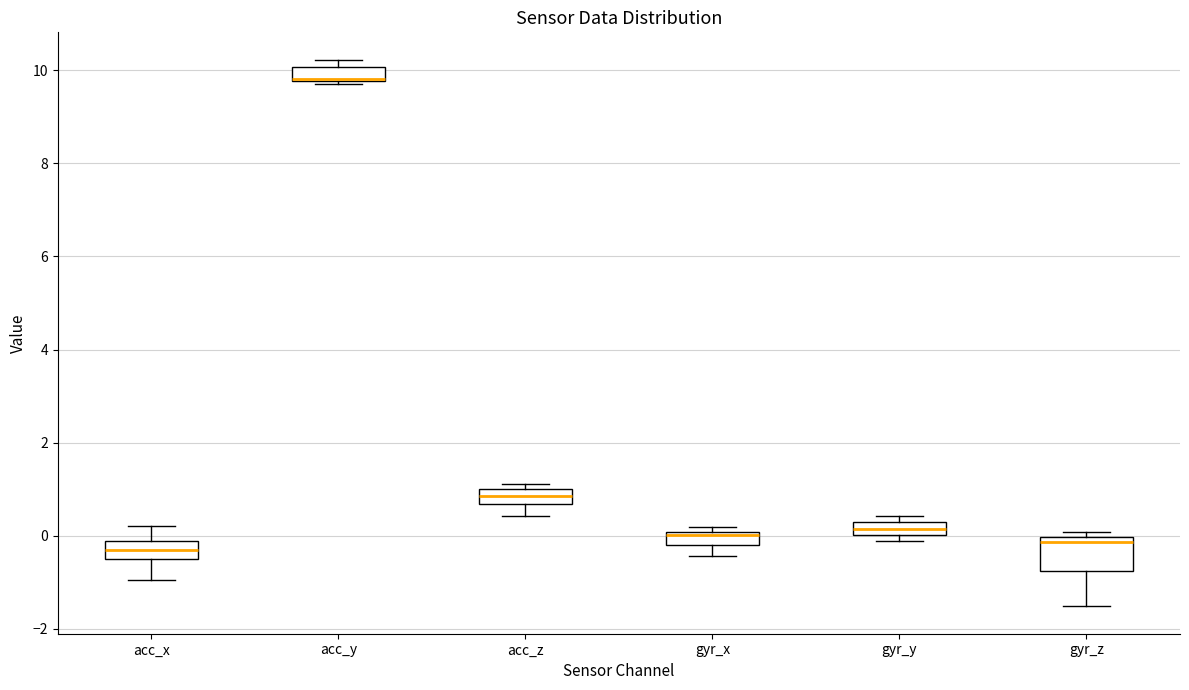

Where is the upper edge of the box for gyr_x on the y-axis? The values are not printed on the chart, so give them approximately, as read against the axis.

0.0